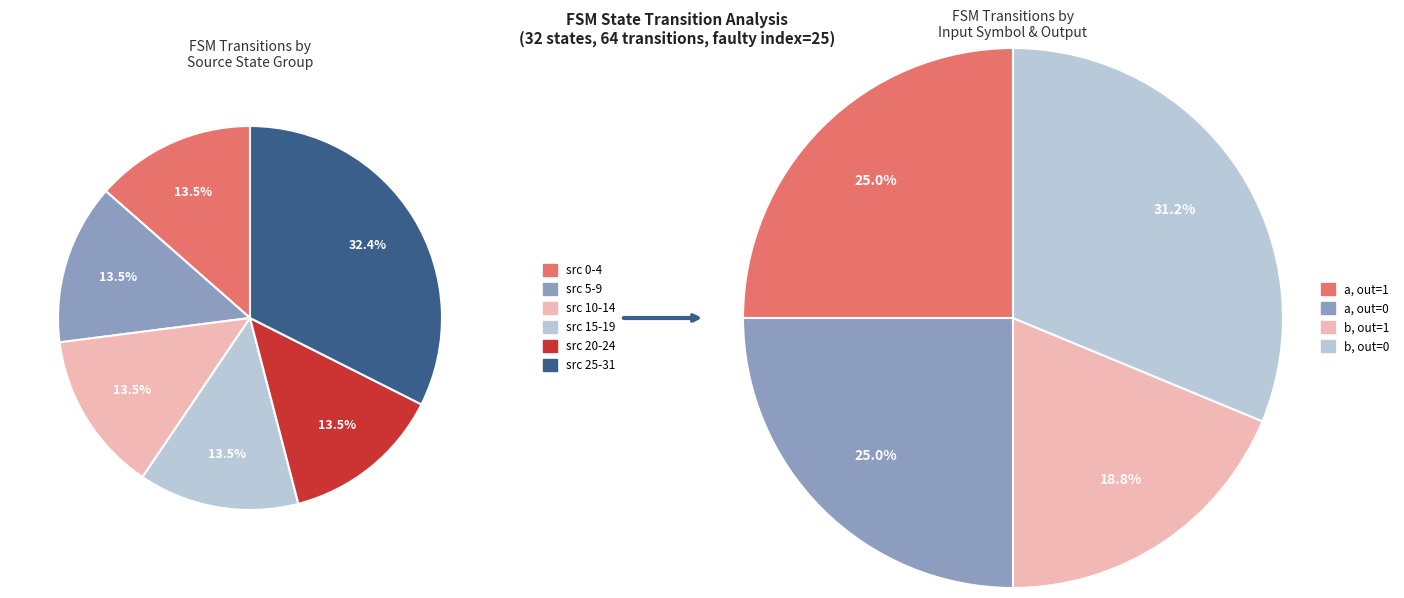

Is it true that State 5 is 0% of the pie?

True